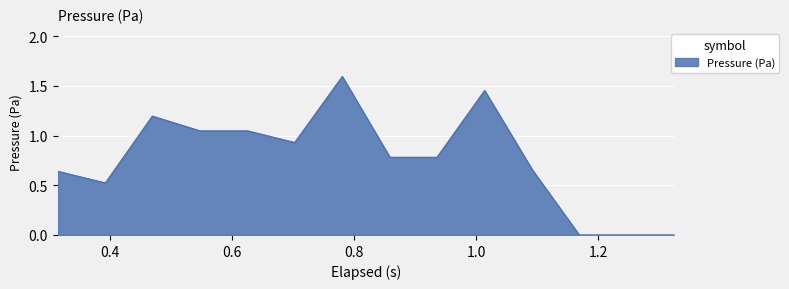

What is the greatest value displayed?

1.6